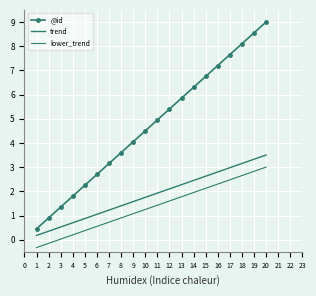

Which series has the largest range (max minus min)?

@id